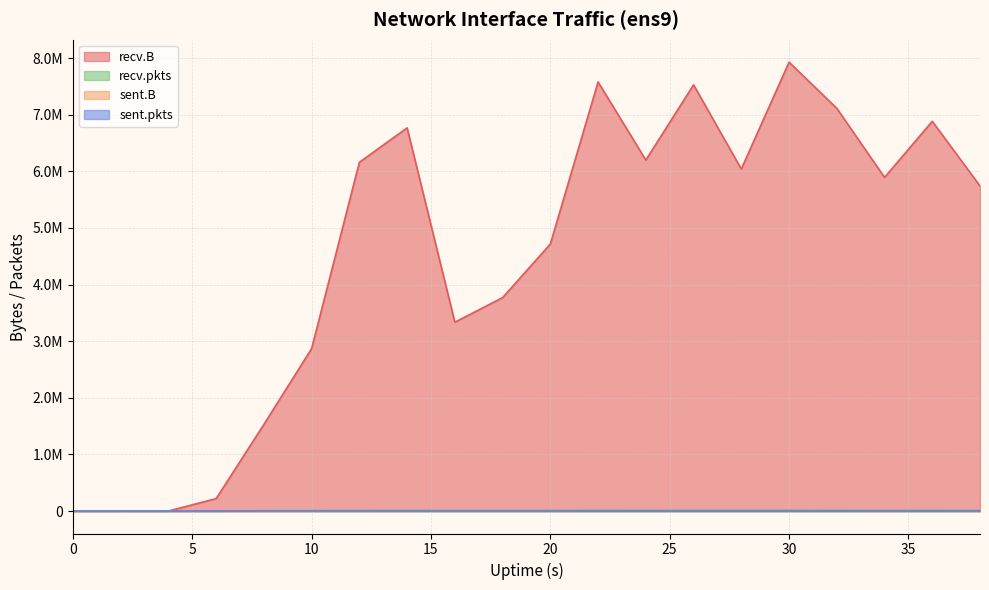

Which category has the highest value across all series?

30